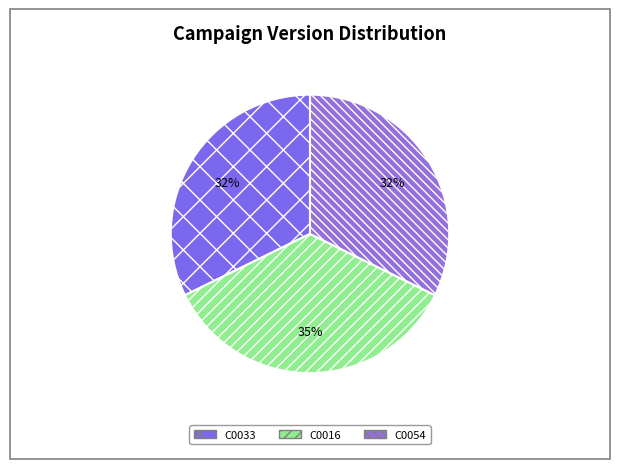

Which category has the biggest portion of the pie?

C0016